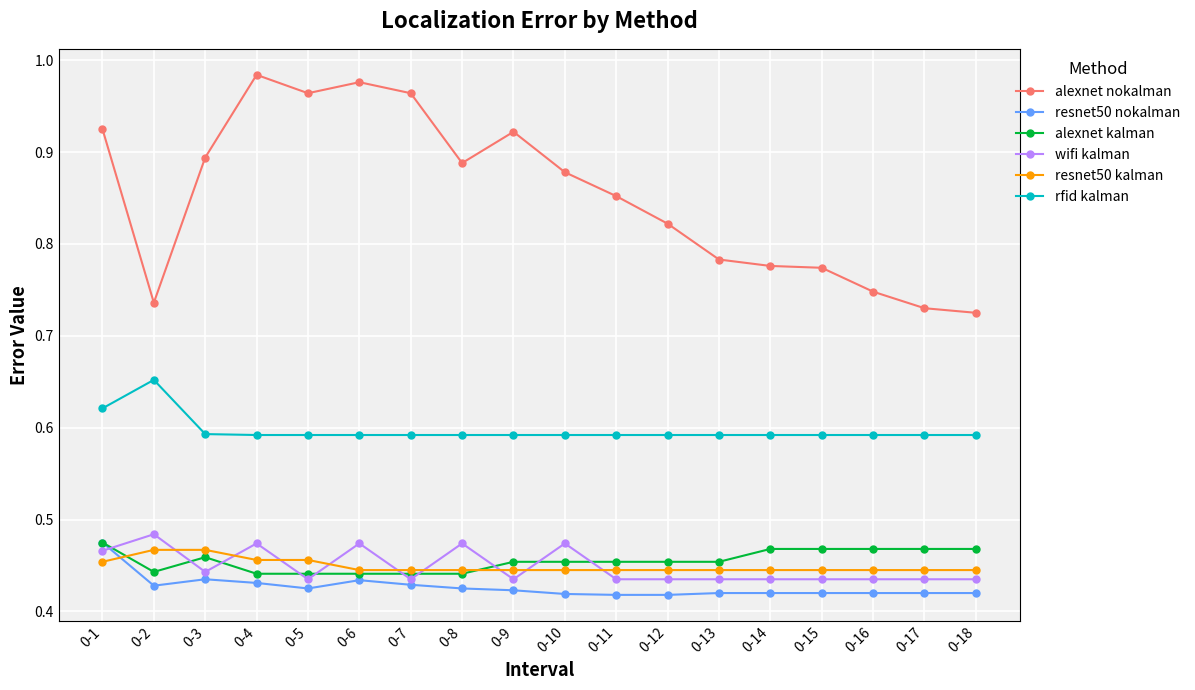

Between 0-4 and 0-13, which series saw the biggest shift?

alexnet nokalman